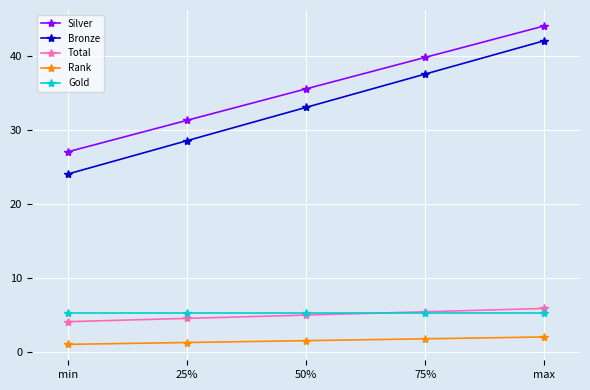

Is the value of Total at max greater than the value of Rank at 50%?

Yes